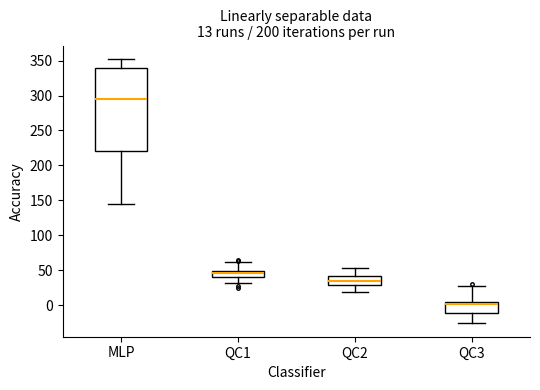

Comparing the boxes themselves (not the whiskers), which one is the tallest?

MLP